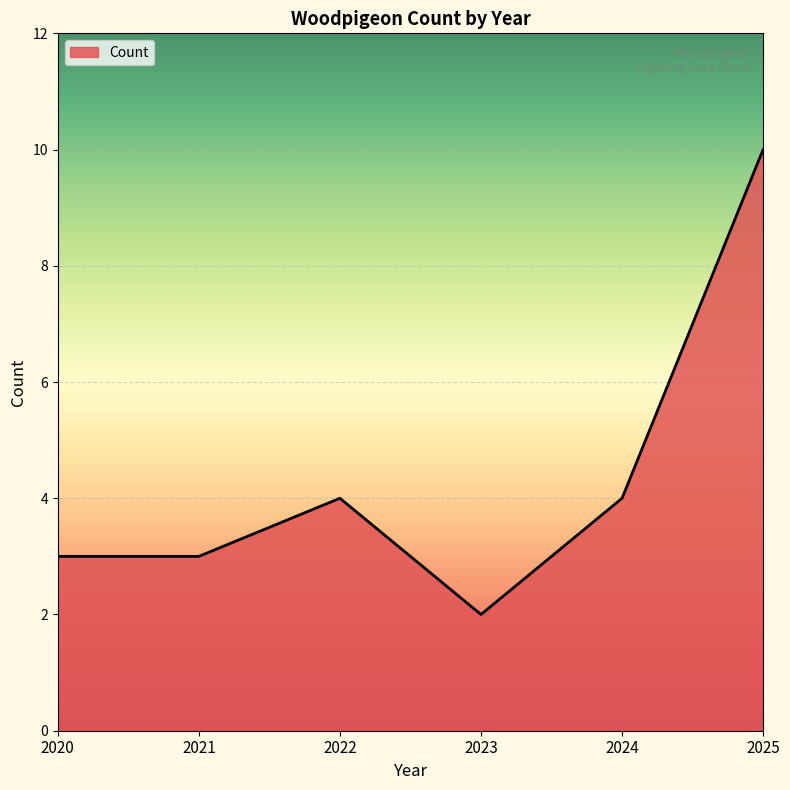

The value at 2020 is 2. True or false?

False